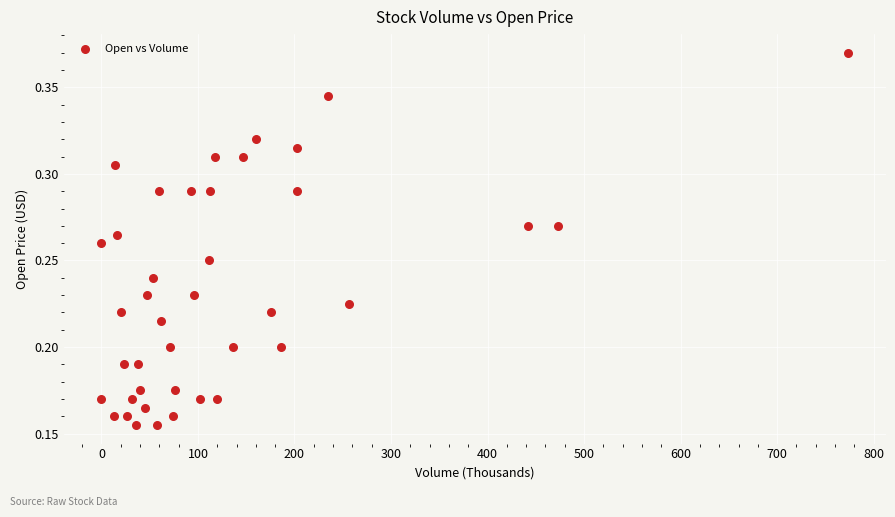

Count the number of points in this scatter plot.

40